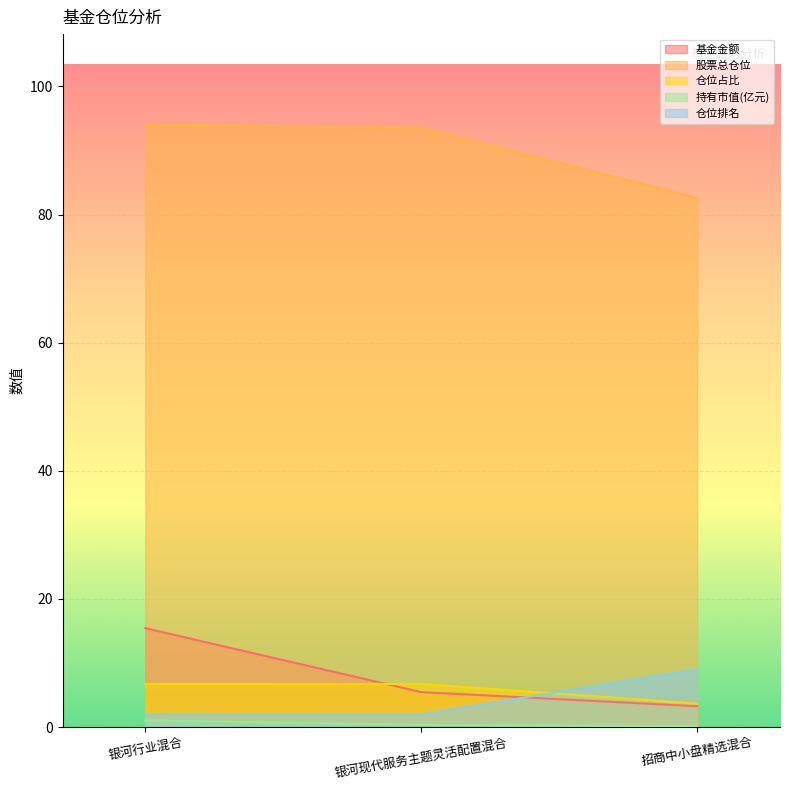

Reading left to right, transcribe all the data shown in this chart.

基金金额: 15.4	5.5	3.2
股票总仓位: 94.0	93.5	82.6
仓位占比: 6.7	6.7	3.7
持有市值(亿元): 1.0	0.4	0.1
仓位排名: 2.0	2.0	9.0